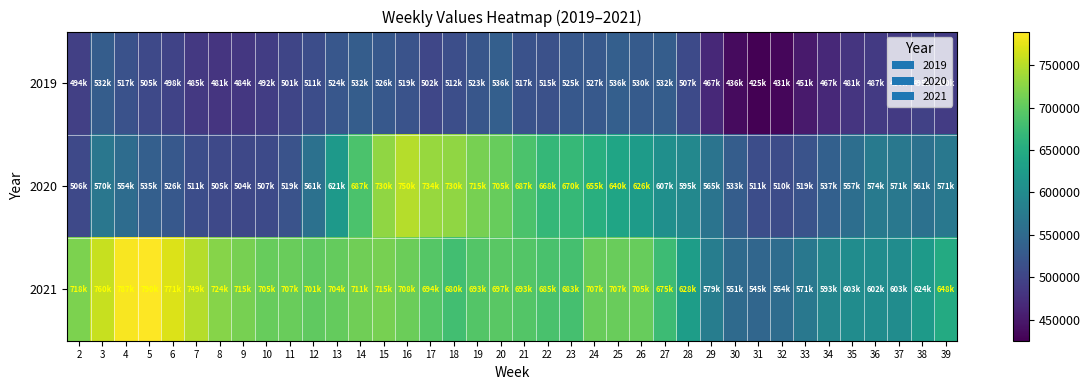

How many distinct data groups are displayed?

3